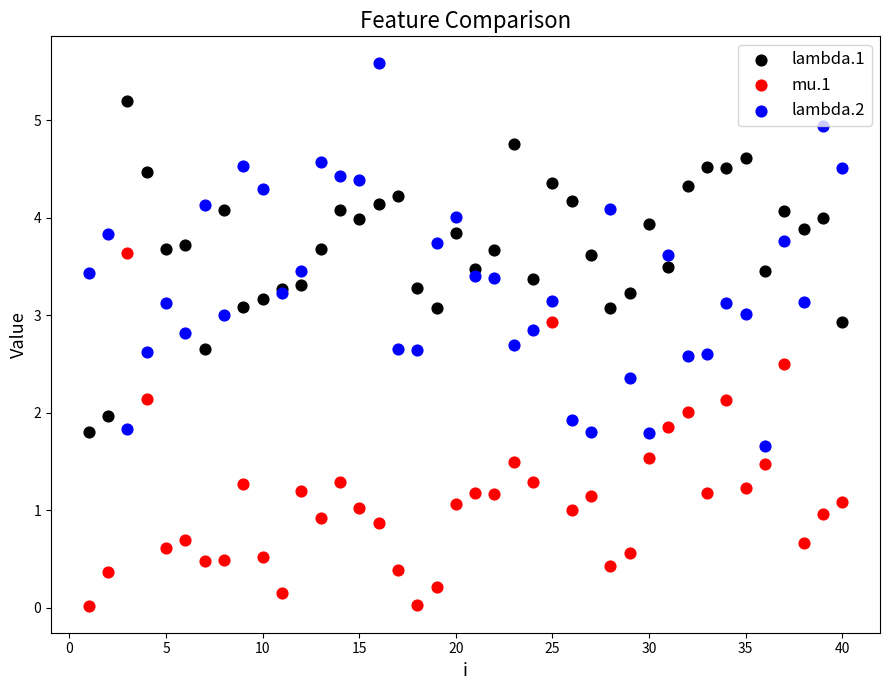

What are all the series names shown in the legend?

lambda.1, mu.1, lambda.2